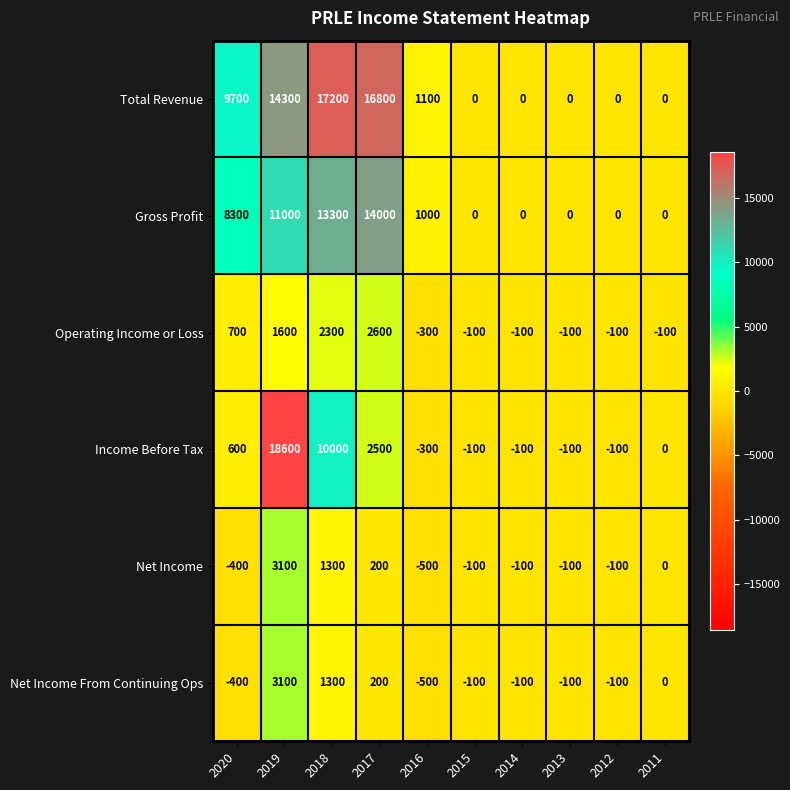

Where is Net Income From Continuing Ops nearest to the value 1300?

2018